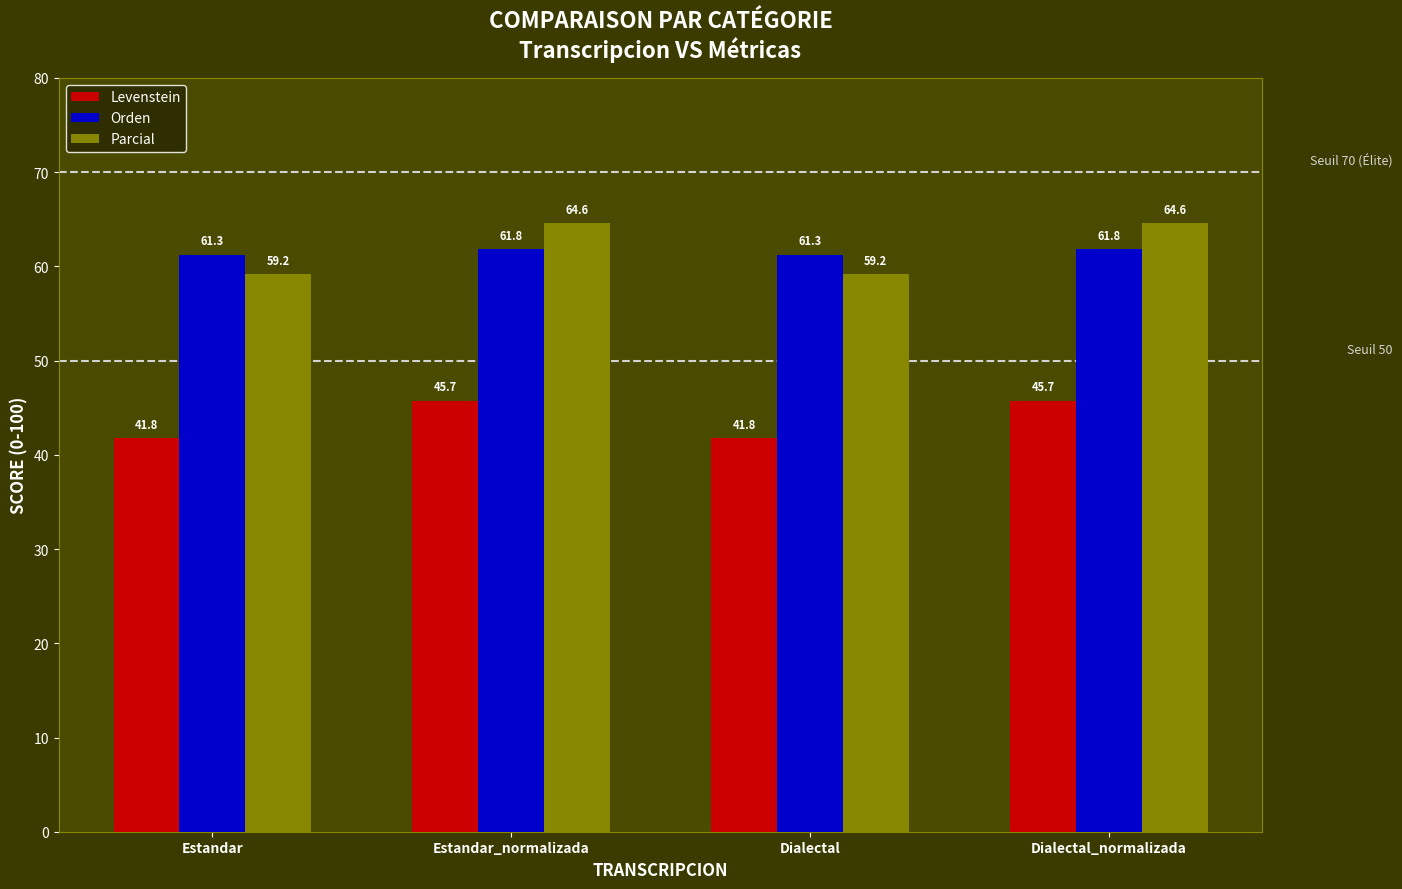

The Parcial series shows 96.2 at Dialectal. True or false?

False